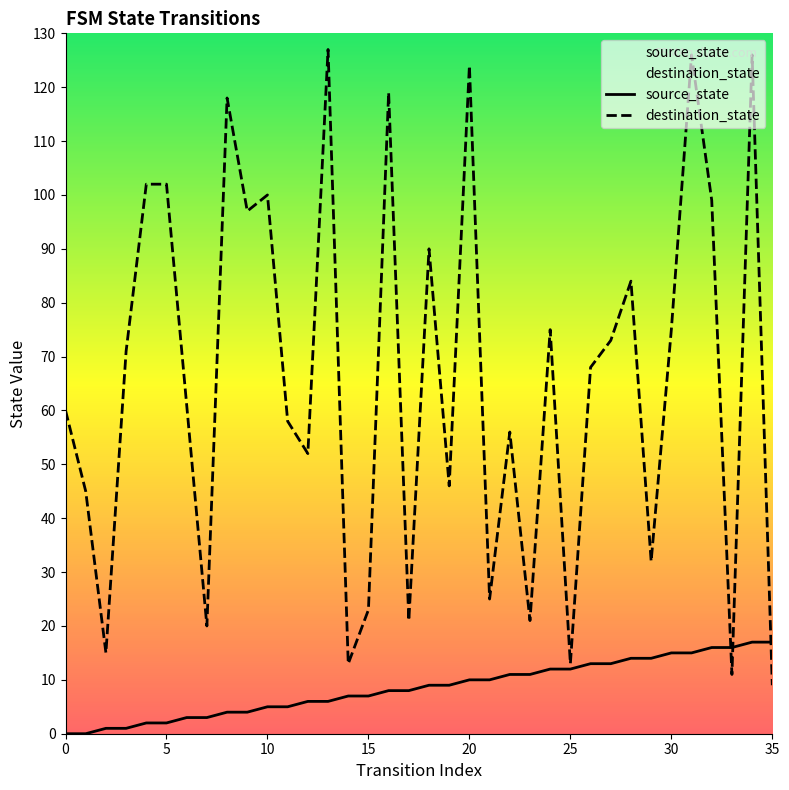

Reading left to right, extract all data points from this chart.

source_state: 0	0	1	1	2	2	3	3	4	4	5	5	6	6	7	7	8	8	9	9	10	10	11	11	12	12	13	13	14	14	15	15	16	16	17	17
destination_state: 60	45	15	71	102	102	61	20	118	97	100	58	52	127	13	23	119	21	90	46	124	25	56	21	75	13	68	73	84	32	75	126	99	11	126	9